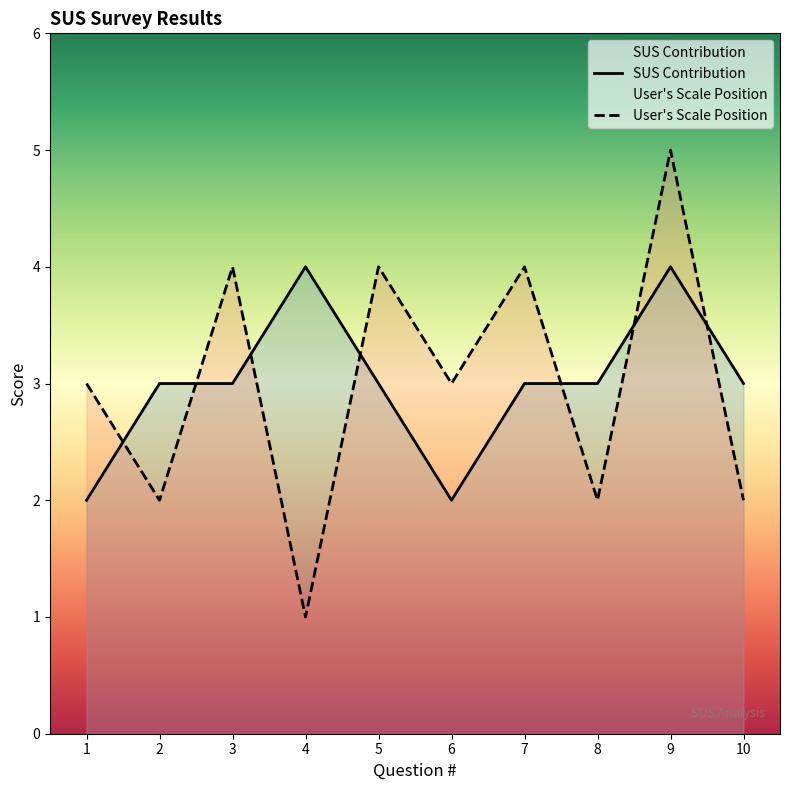

At which label does User's Scale Position first exceed 3?

3